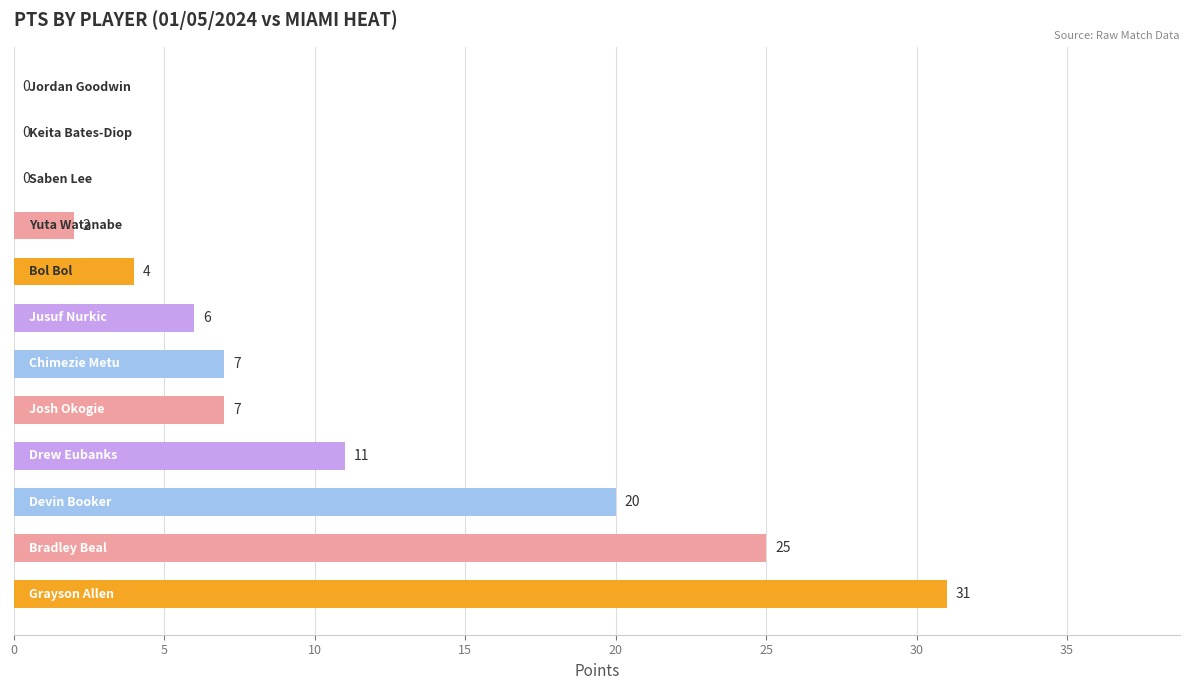

What is the sum of all values?

113